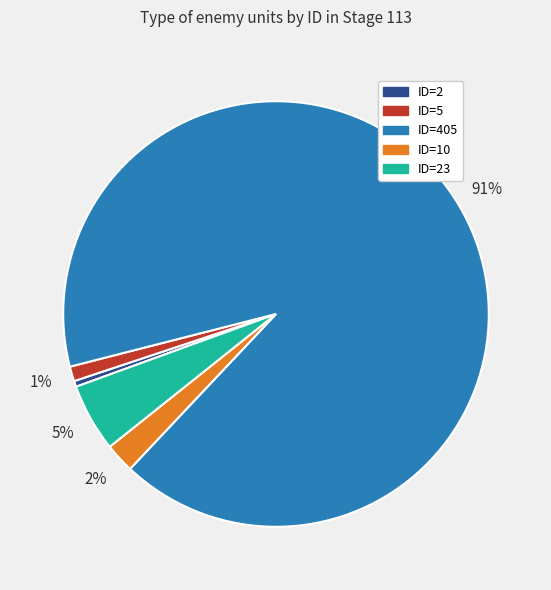

Which category accounts for the majority?

ID=405